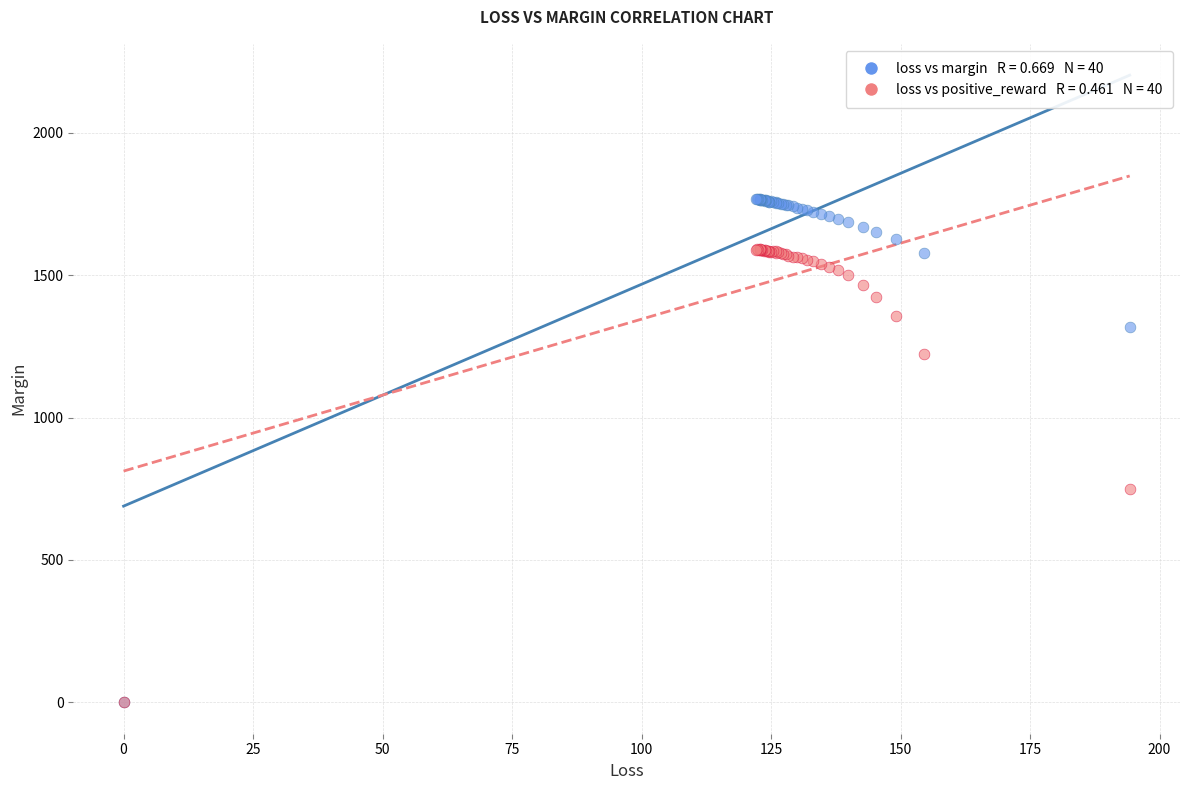

Across all series, what Y value is closest to 883?

748.6